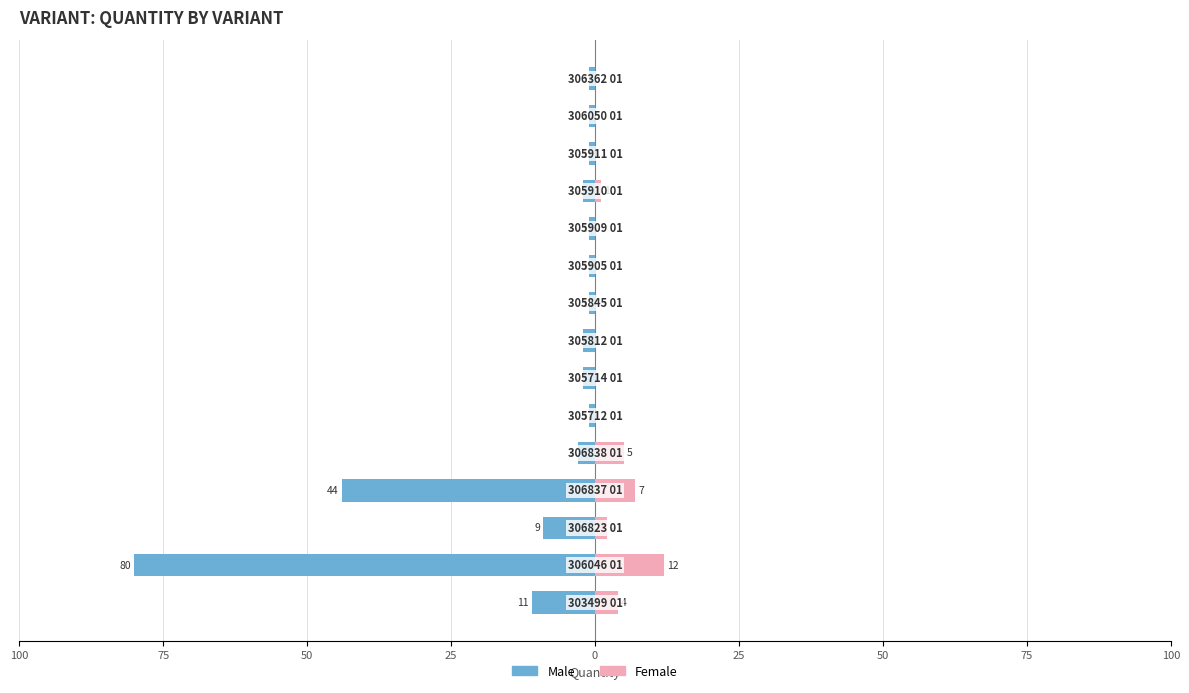

The Female series shows 5 at 0. True or false?

True